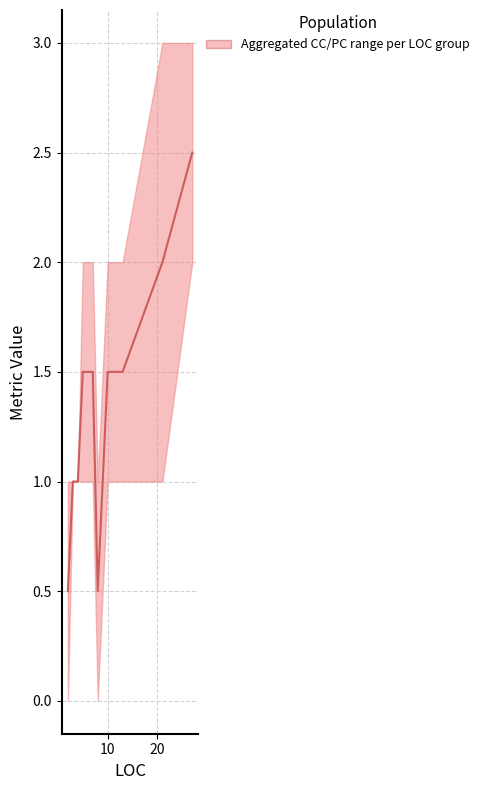

Where is the first local maximum for PC?

5